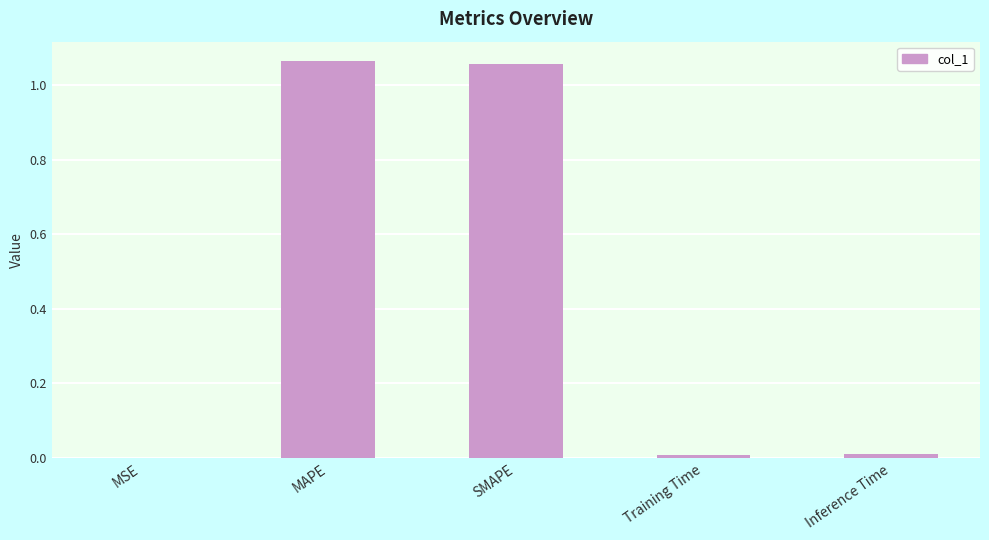

What is the sum of all values?

2.1